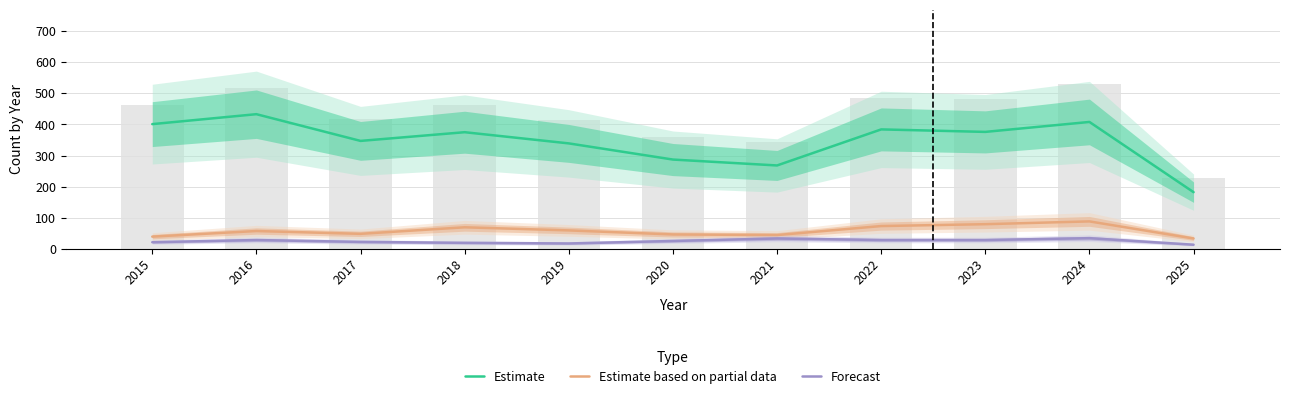

Count the number of data series in this chart.

3